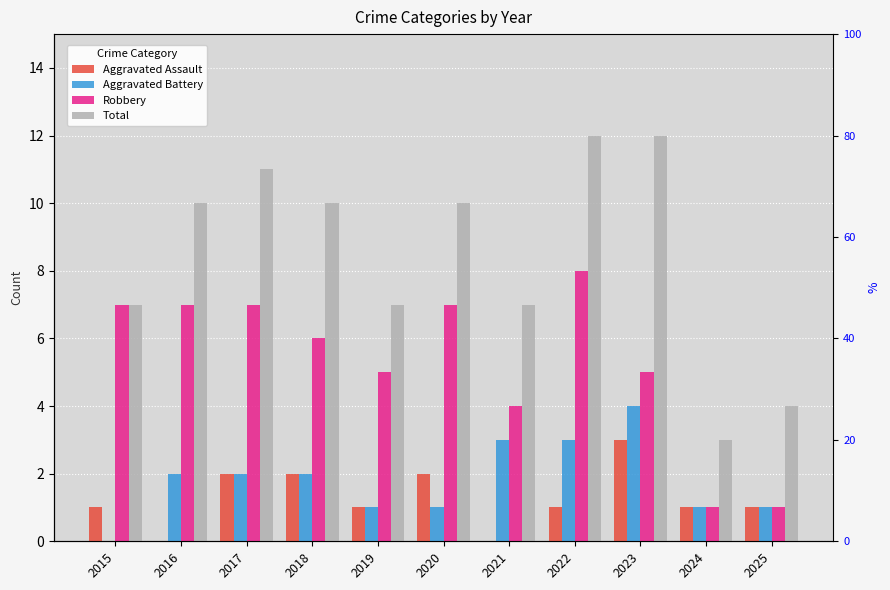

Read the Total value at 2019.

7